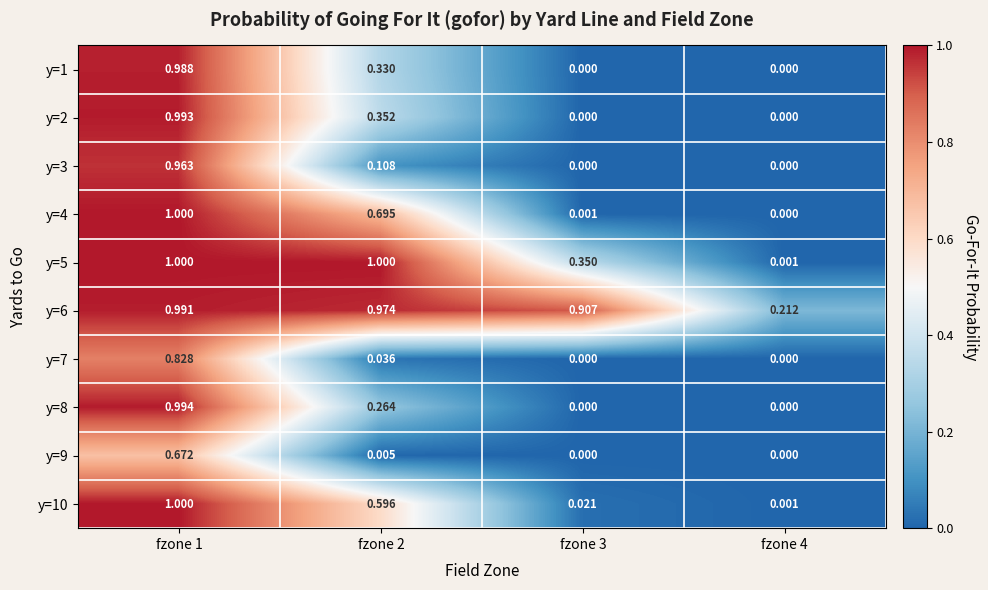

At how many categories does at least one series exceed 0?

4